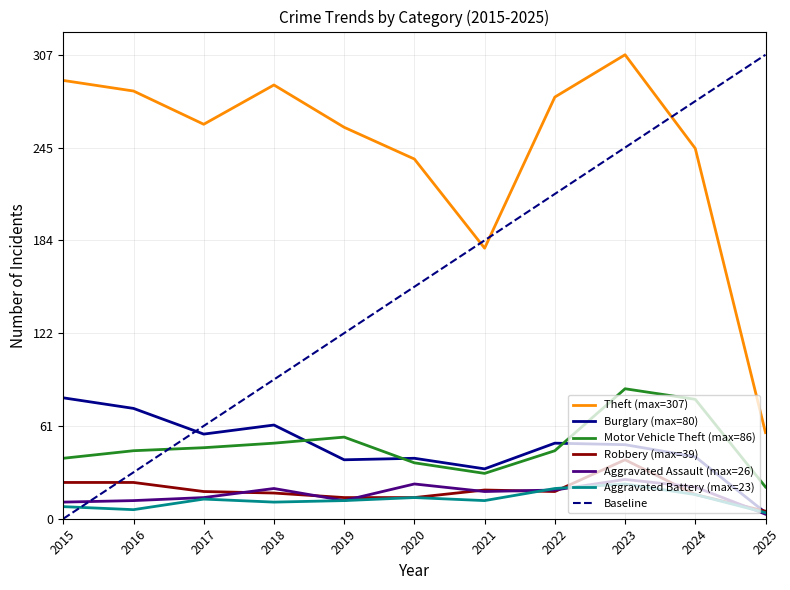

True or false: Robbery has more than 2 points higher than both neighbors.

False